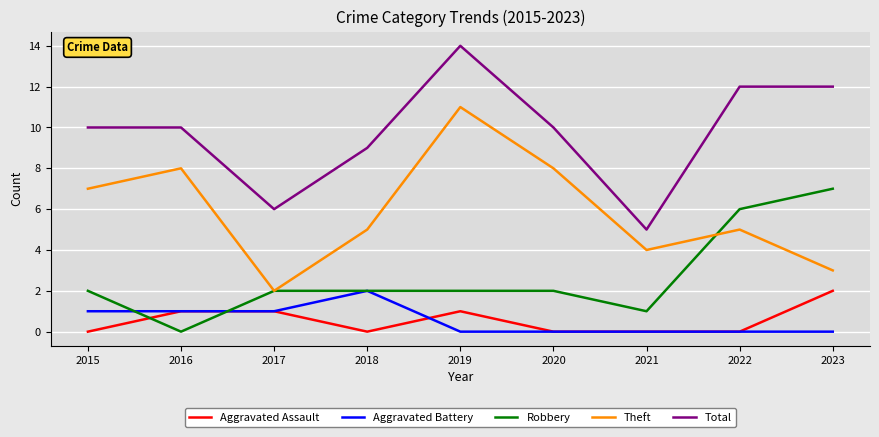

The Robbery series shows 2 at 2015. True or false?

True